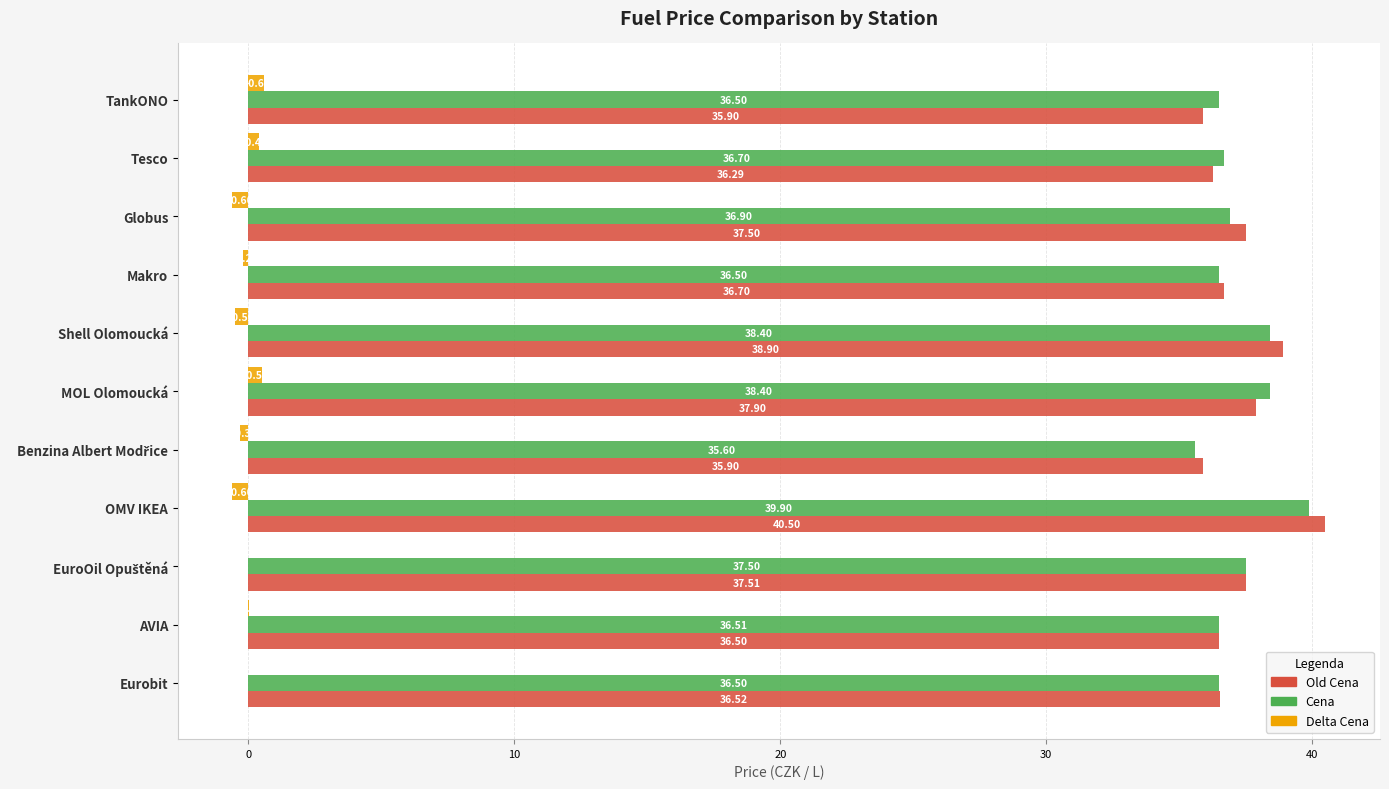

Which series has the largest total across all categories?

Old Cena